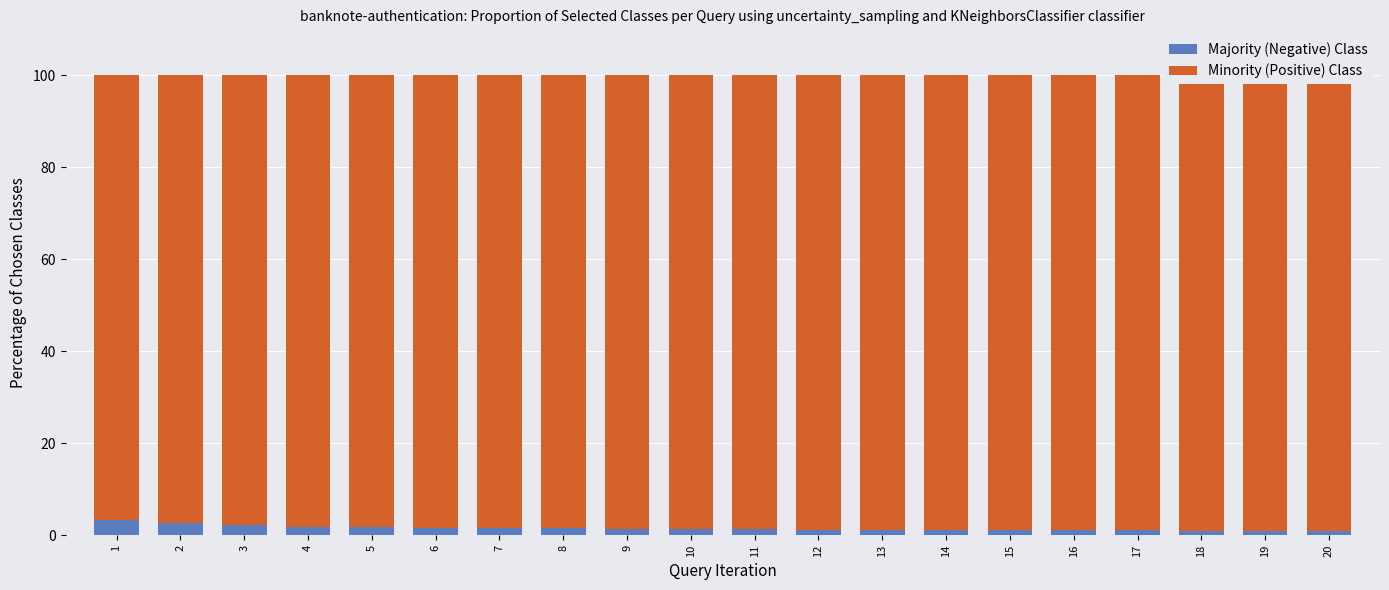

Which series has the widest spread of values?

Majority (Negative) Class